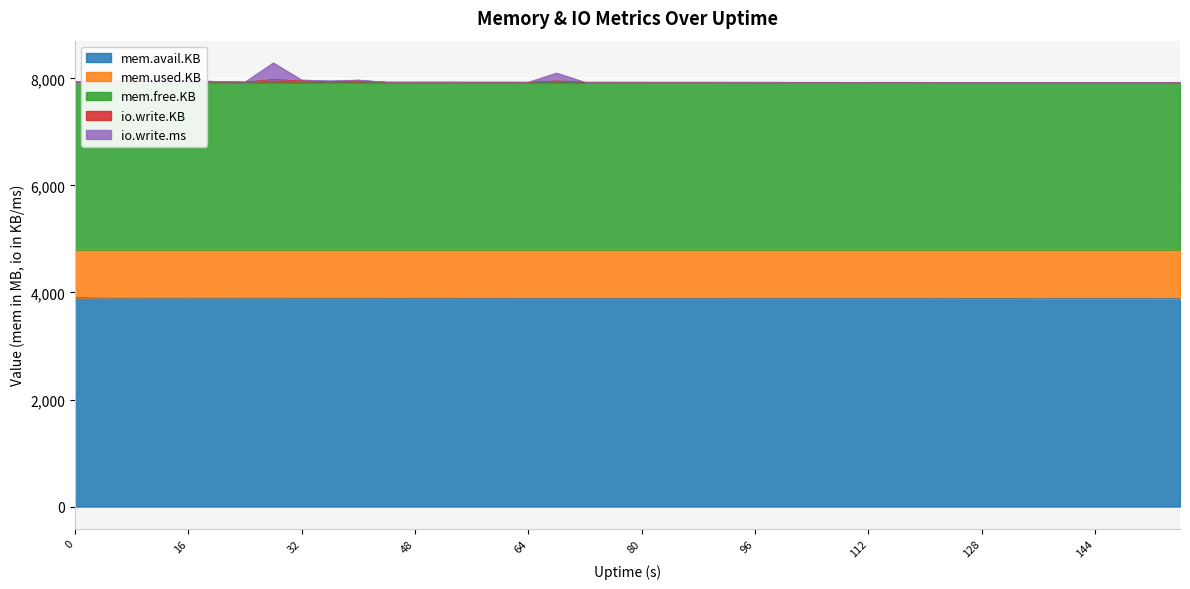

Which has a higher value, 92 or 4?

4